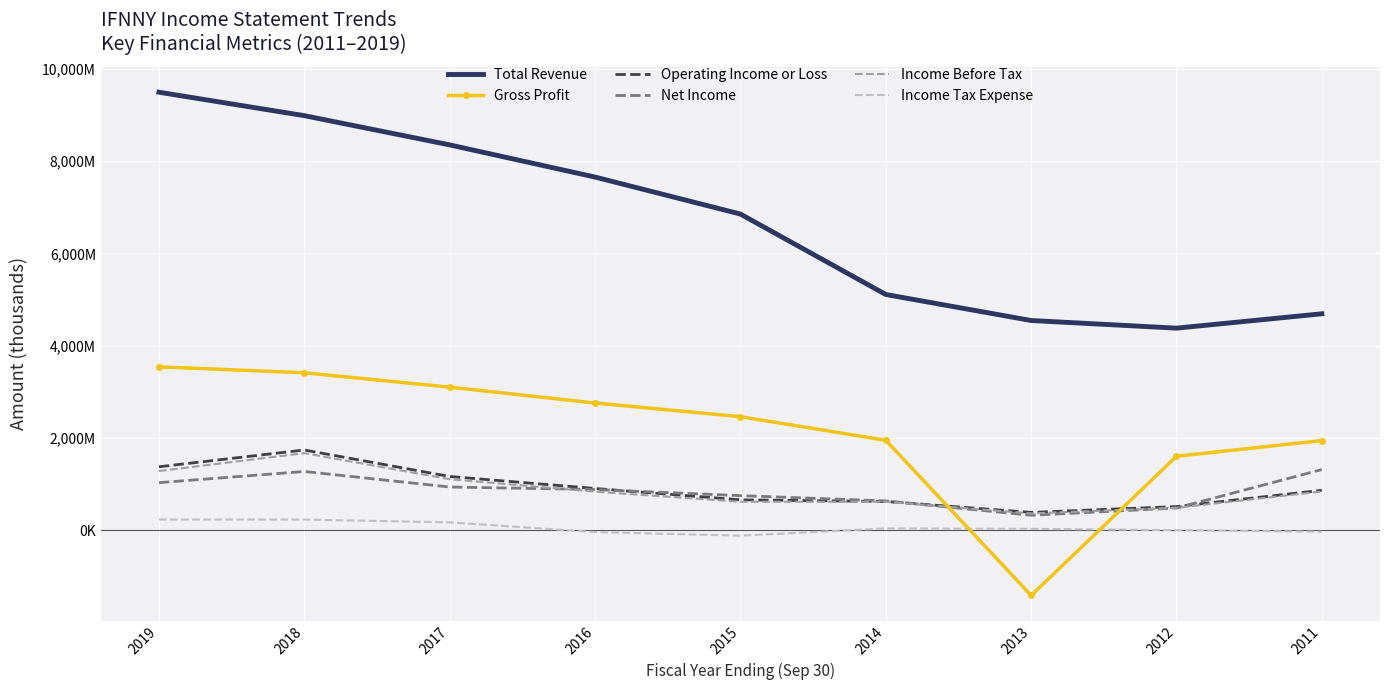

At which category does Total Revenue reach its first local valley?

2012